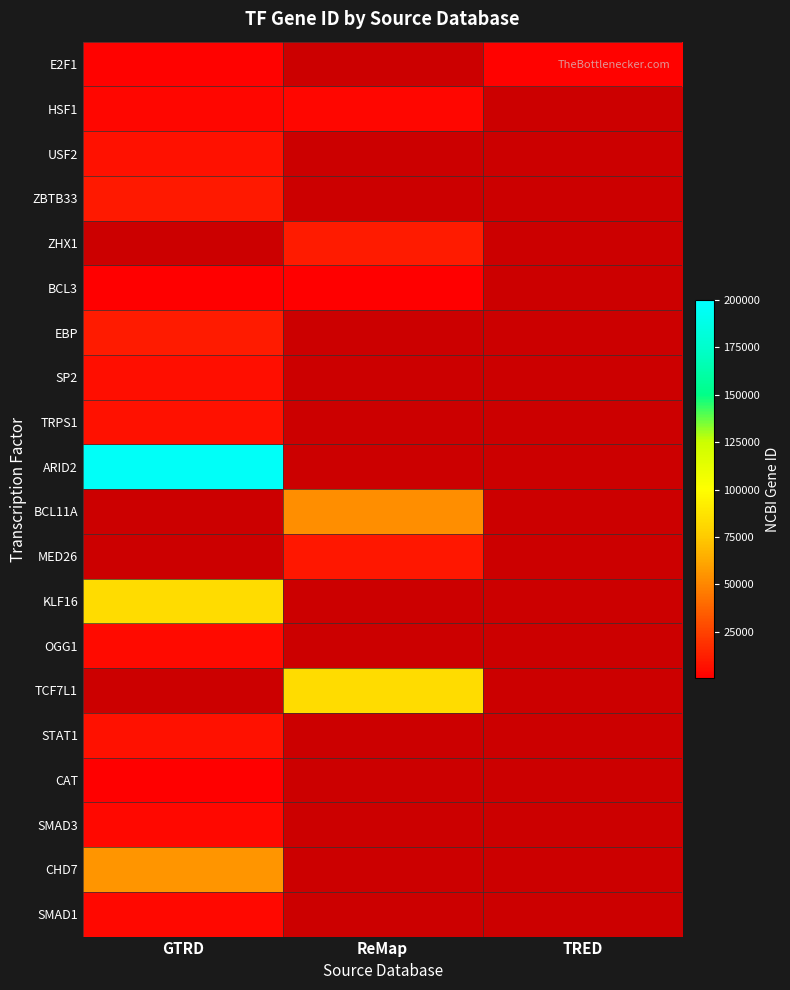

What is the total value across all series at GTRD?

404526